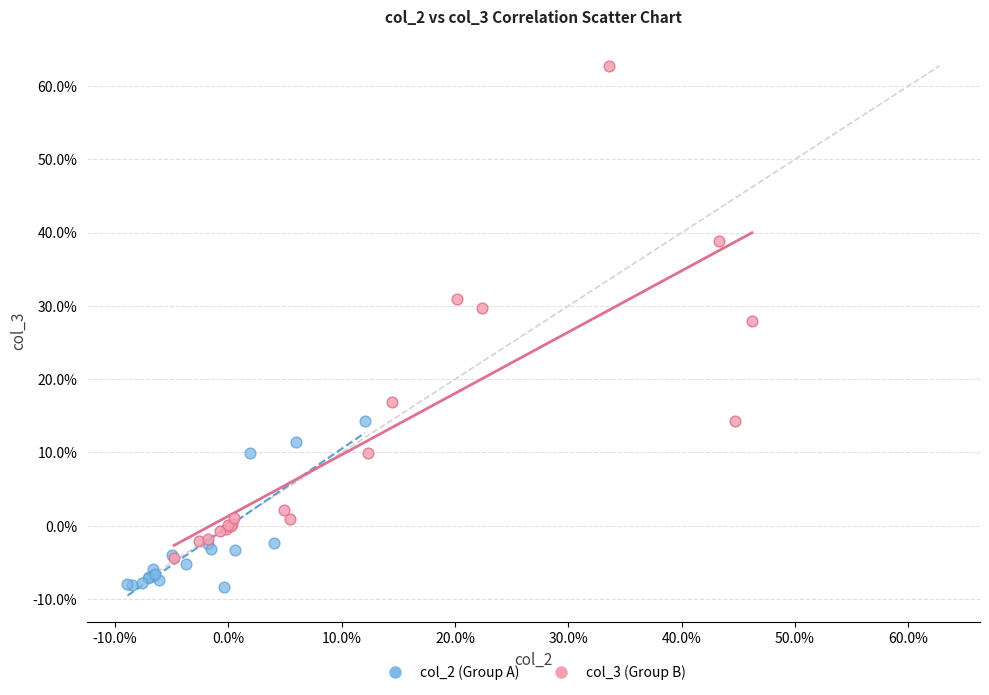

What are all the series names shown in the legend?

col_2 (Group A), col_3 (Group B)